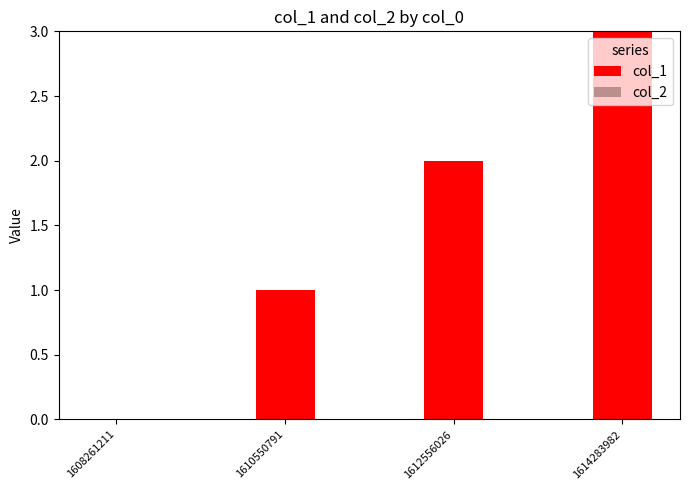

Is it true that the value at 1612556026 is 1?

False